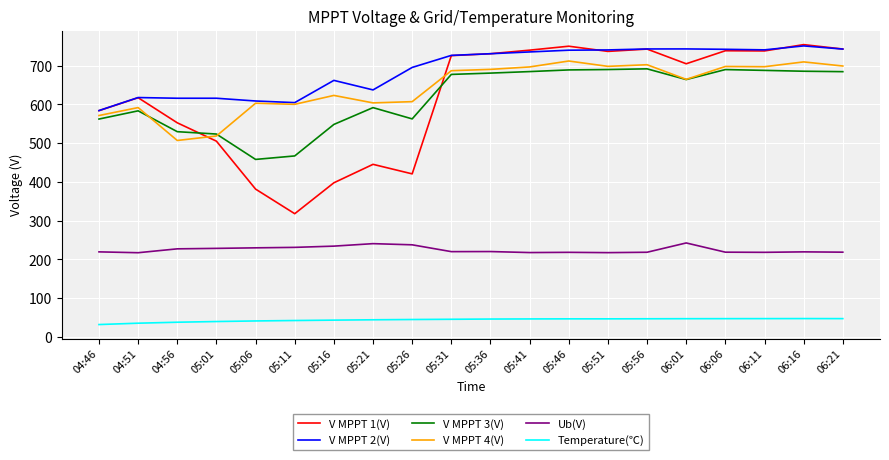

What is the lowest value of the V MPPT 2(V) series?

584.3